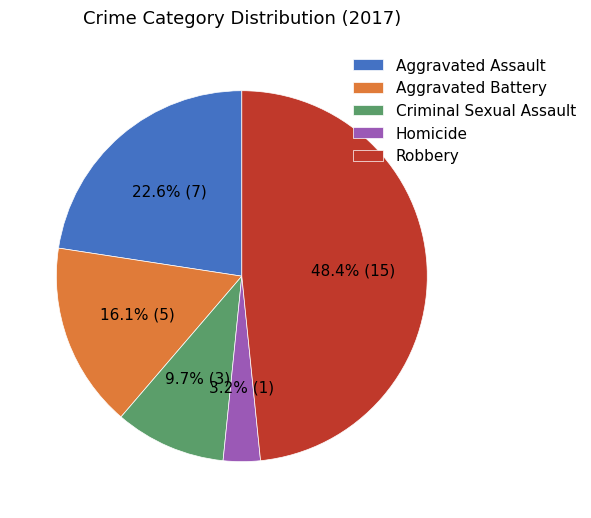

Does Homicide account for over 50% of the chart?

No